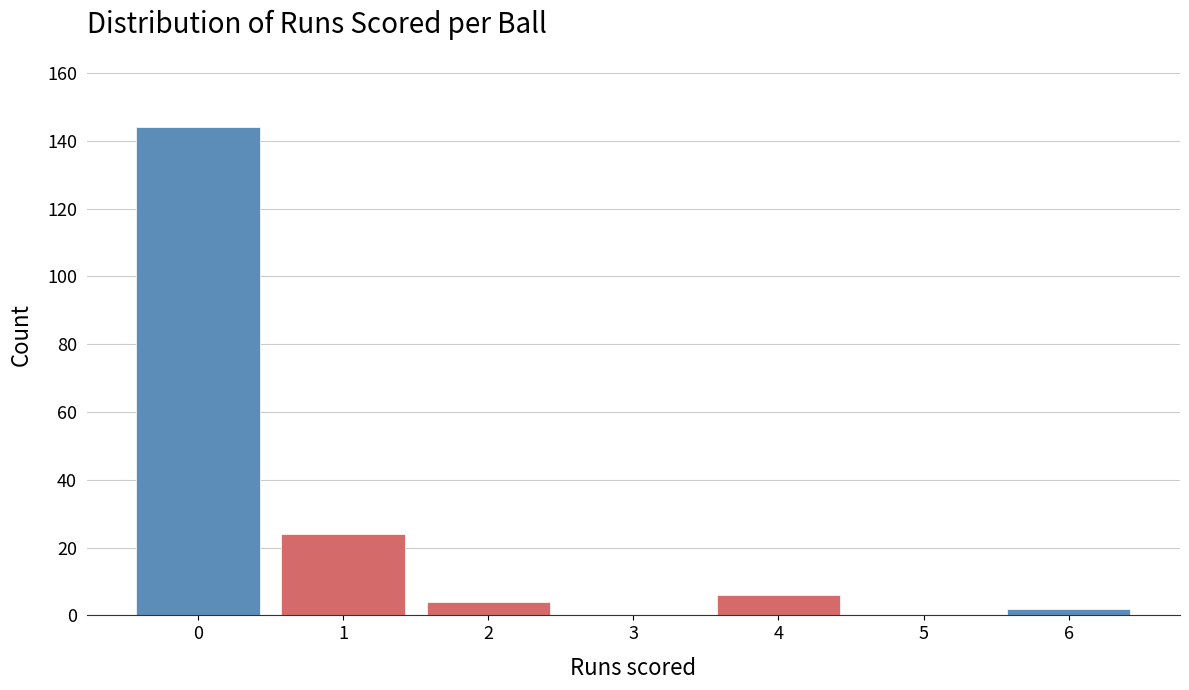

Reading left to right, what are all the values shown in this chart?

0=144	1=24	2=4	3=0	4=6	5=0	6=2